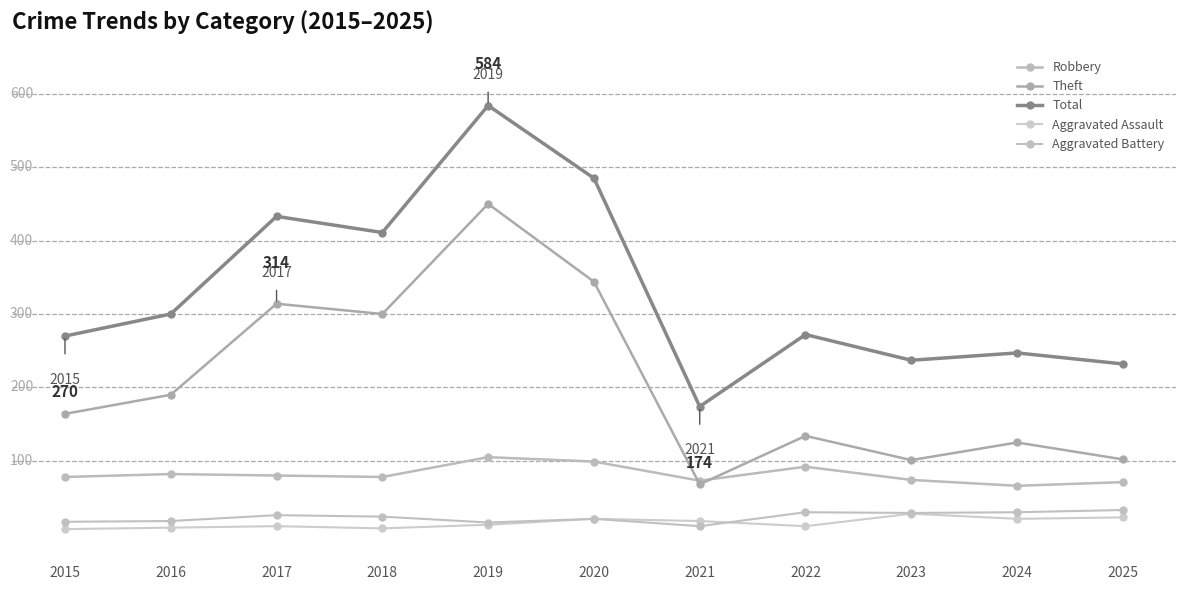

Reading left to right, extract all data points from this chart.

Robbery: 78	82	80	78	105	99	73	92	74	66	71
Theft: 164	190	314	300	450	344	68	134	101	125	102
Total: 270	300	433	411	584	485	174	272	237	247	232
Aggravated Assault: 7	9	11	8	13	21	18	11	28	21	23
Aggravated Battery: 17	18	26	24	16	21	11	30	29	30	33